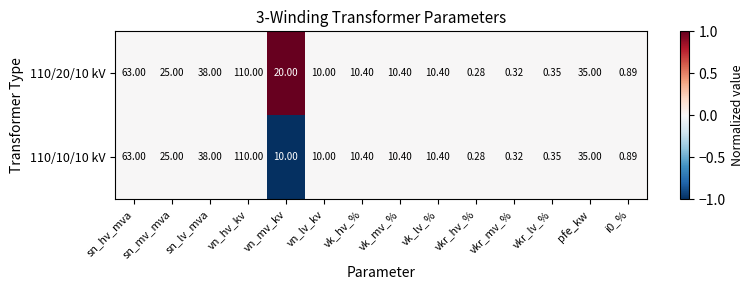

Which series has the largest total across all categories?

110/20/10 kV